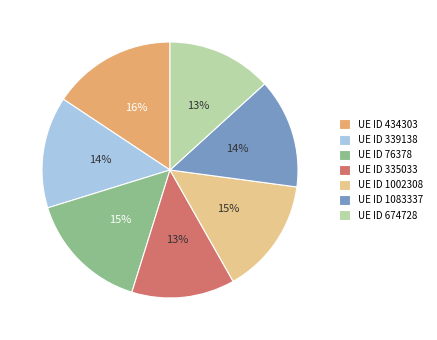

Count the number of slices in the pie.

7